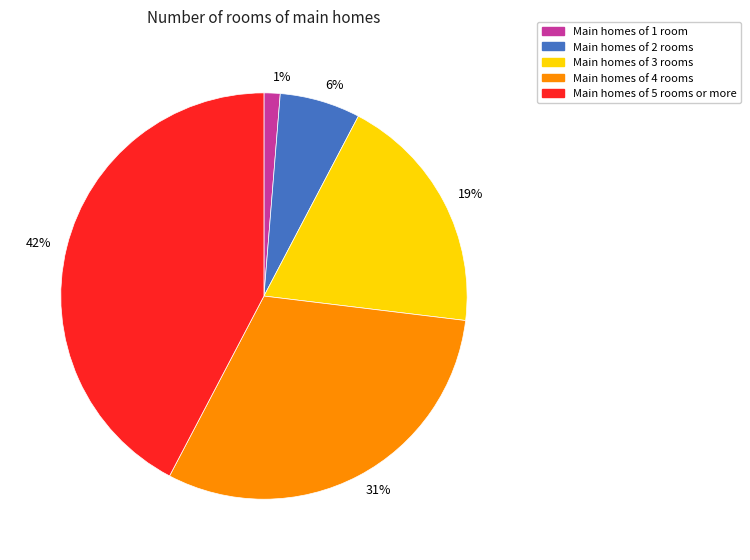

Between Main homes of 4 rooms and Main homes of 1 room, which is larger?

Main homes of 4 rooms